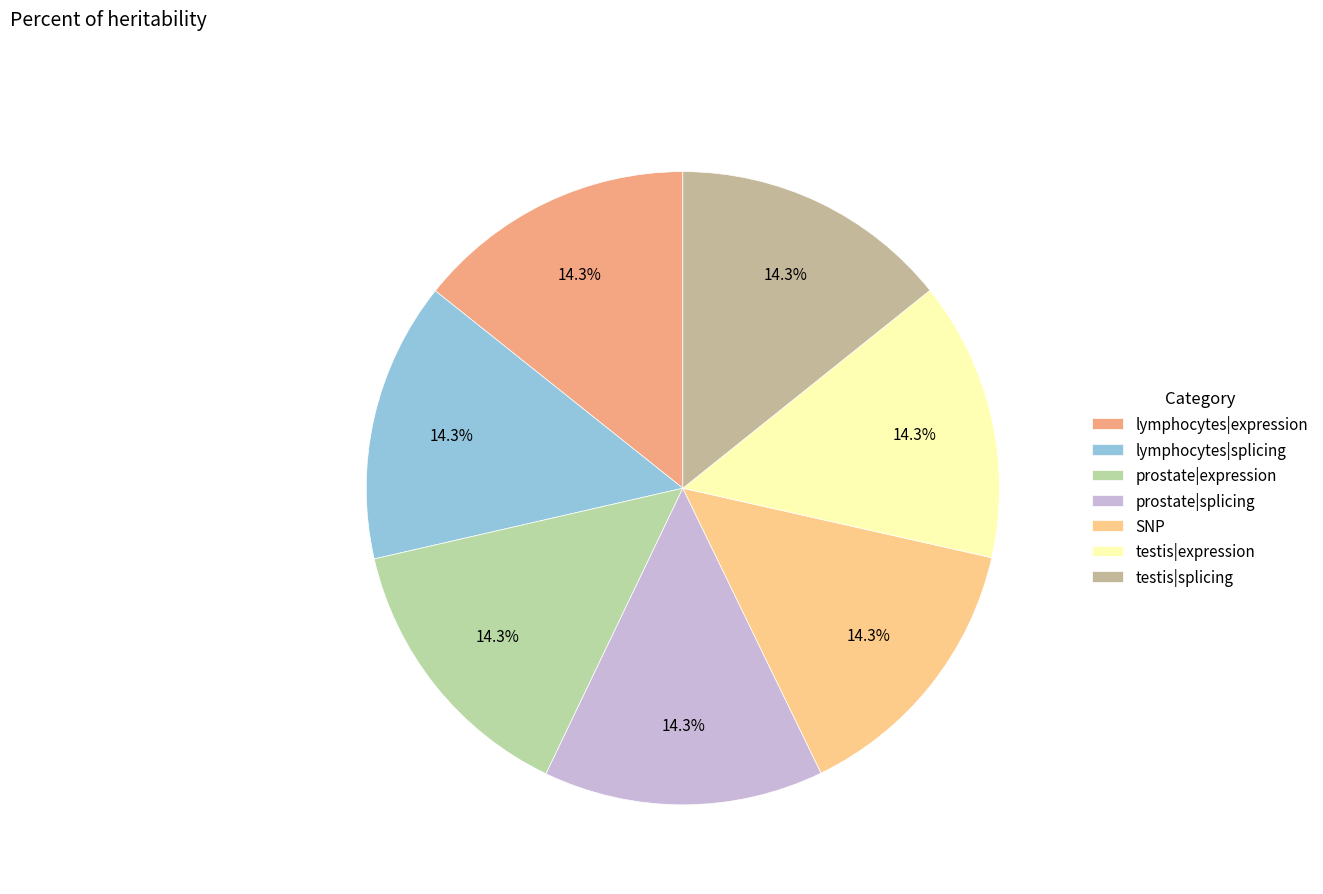

Is there a majority slice in this chart?

No